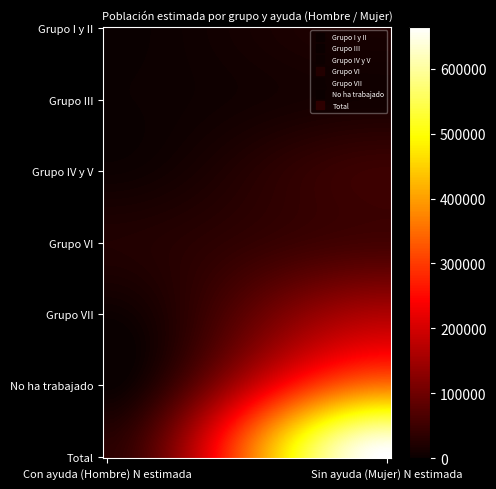

Reading right to left, extract all data points from this chart.

Grupo I y II: 24189	1045
Grupo III: 15580	2263
Grupo IV y V: 50211	4090
Grupo VI: 57073	23370
Grupo VII: 161416	4225
No ha trabajado: 355981	0
Total: 664452	34993